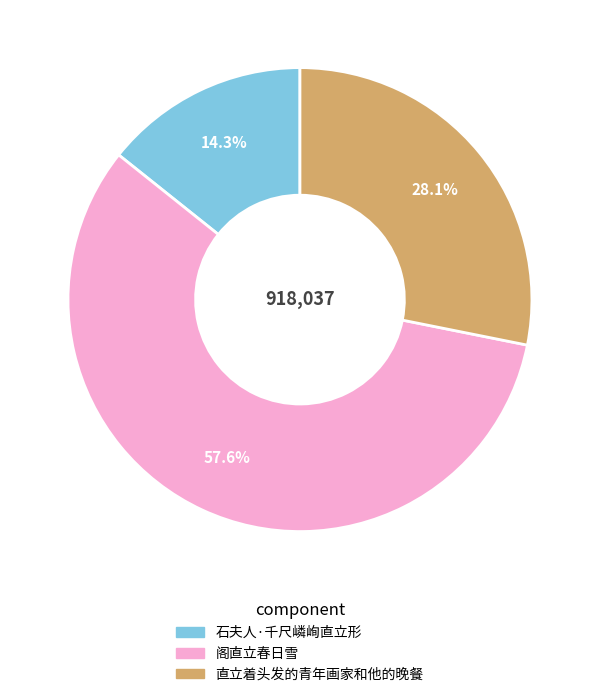

Combined, what portion of the pie is 石夫人·千尺嶙峋直立形 and 阁直立春日雪?

71.9%